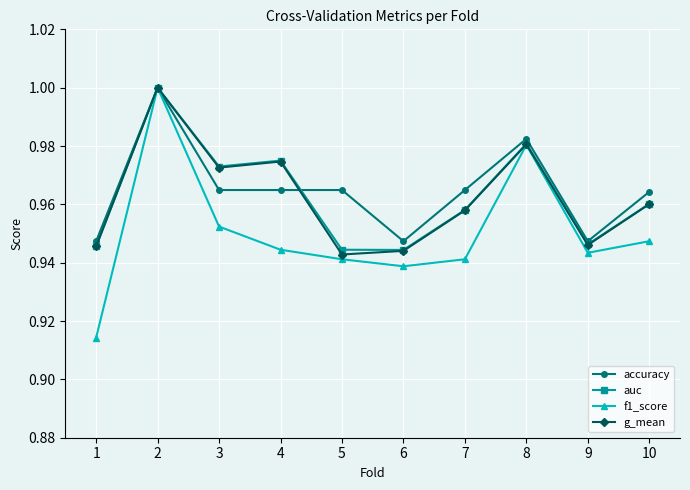

True or false: accuracy has more than 1 points higher than both neighbors.

True